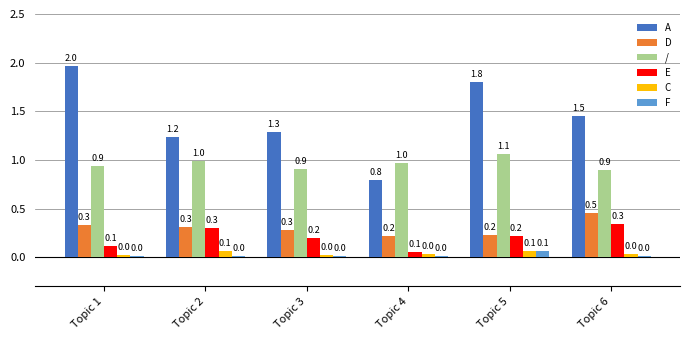

What is the difference between the maximum and minimum values in the A series?

1.2